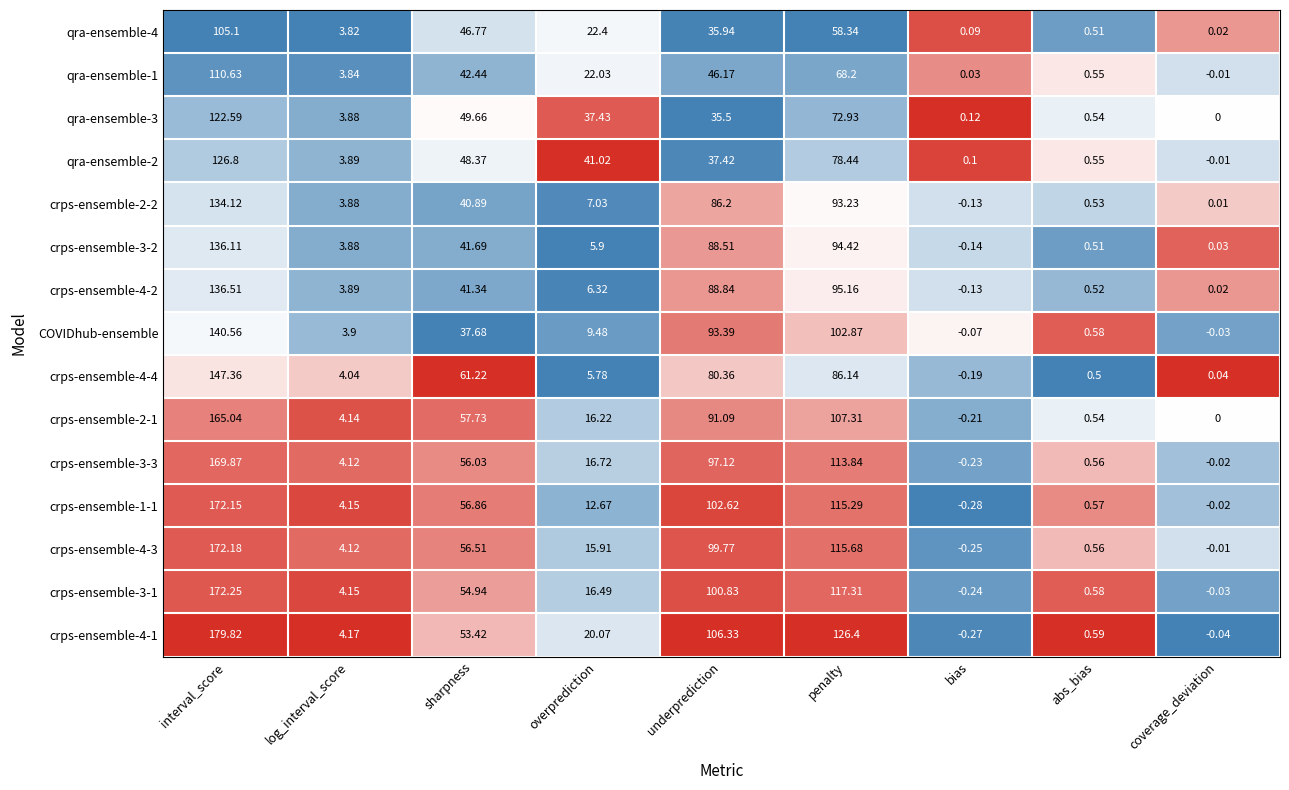

List the series in order of their peak value, lowest first.

qra-ensemble-4, qra-ensemble-1, qra-ensemble-3, qra-ensemble-2, crps-ensemble-2-2, crps-ensemble-3-2, crps-ensemble-4-2, COVIDhub-ensemble, crps-ensemble-4-4, crps-ensemble-2-1, crps-ensemble-3-3, crps-ensemble-1-1, crps-ensemble-4-3, crps-ensemble-3-1, crps-ensemble-4-1